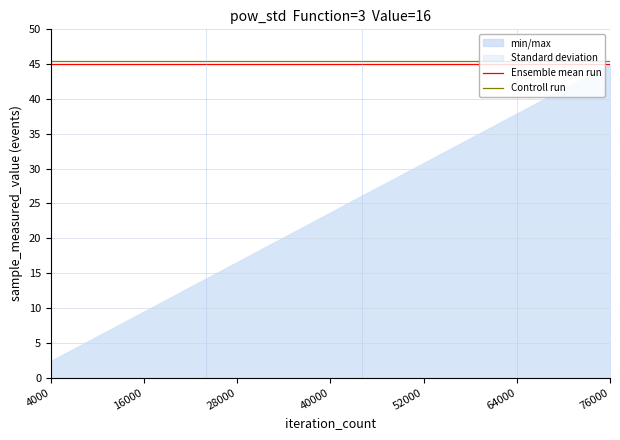

Read the Controll run value at 40000.

45.5